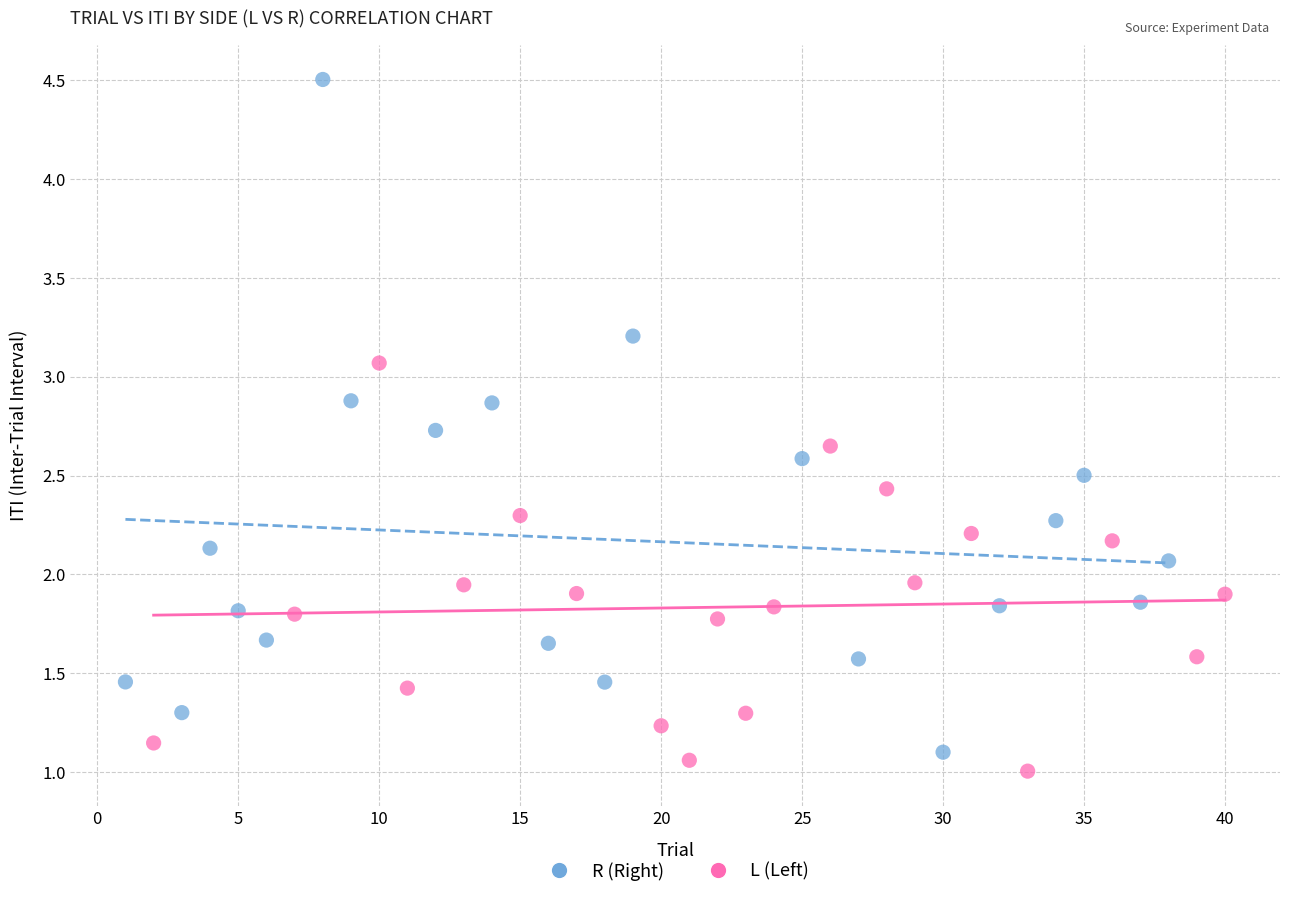

Which series reaches the minimum Y coordinate?

L (Left)